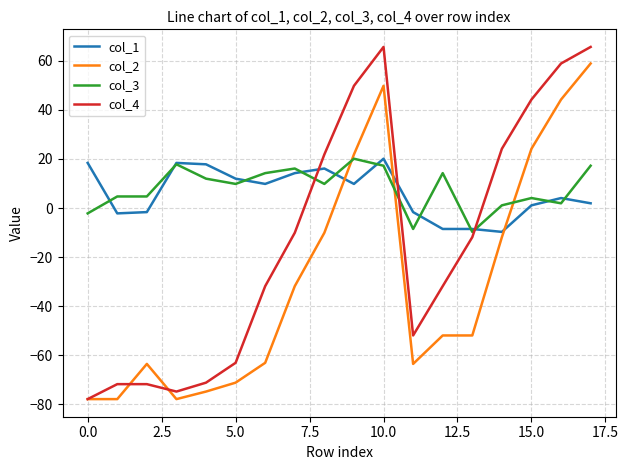

How many positive values does the col_2 series have?

5